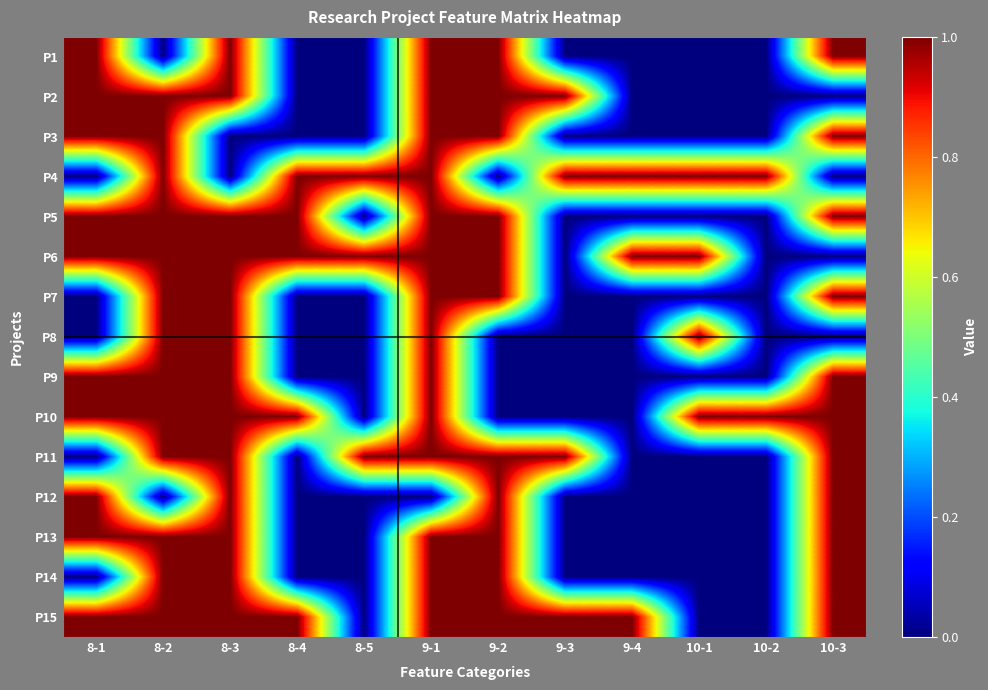

How many categories are shown in the chart?

12